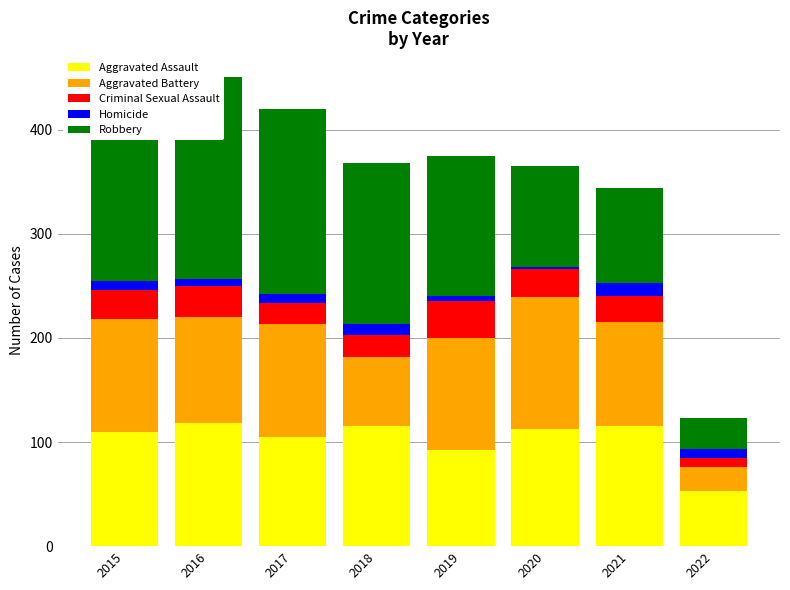

How many data points in Aggravated Battery are above 108?

1